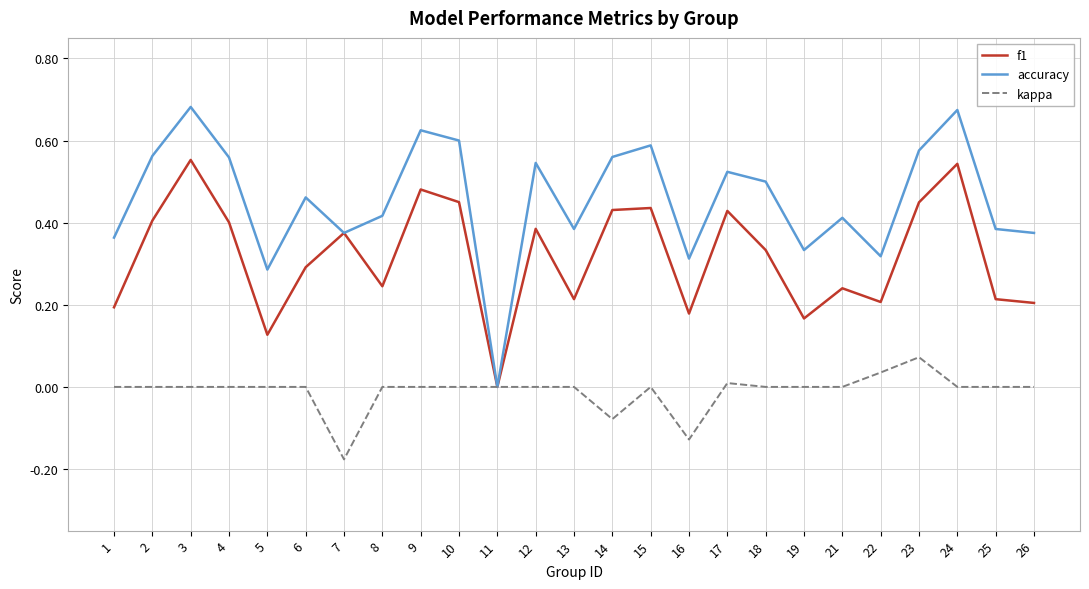

True or false: f1 has a value of 0.5 at 24.

True